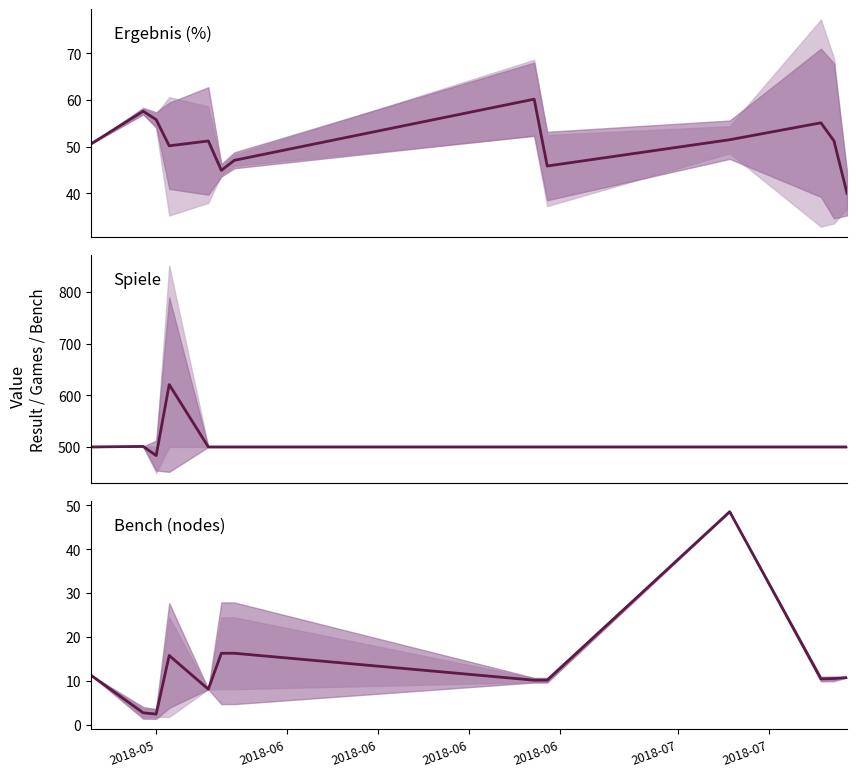

What is the maximum value shown in the chart?

620.8